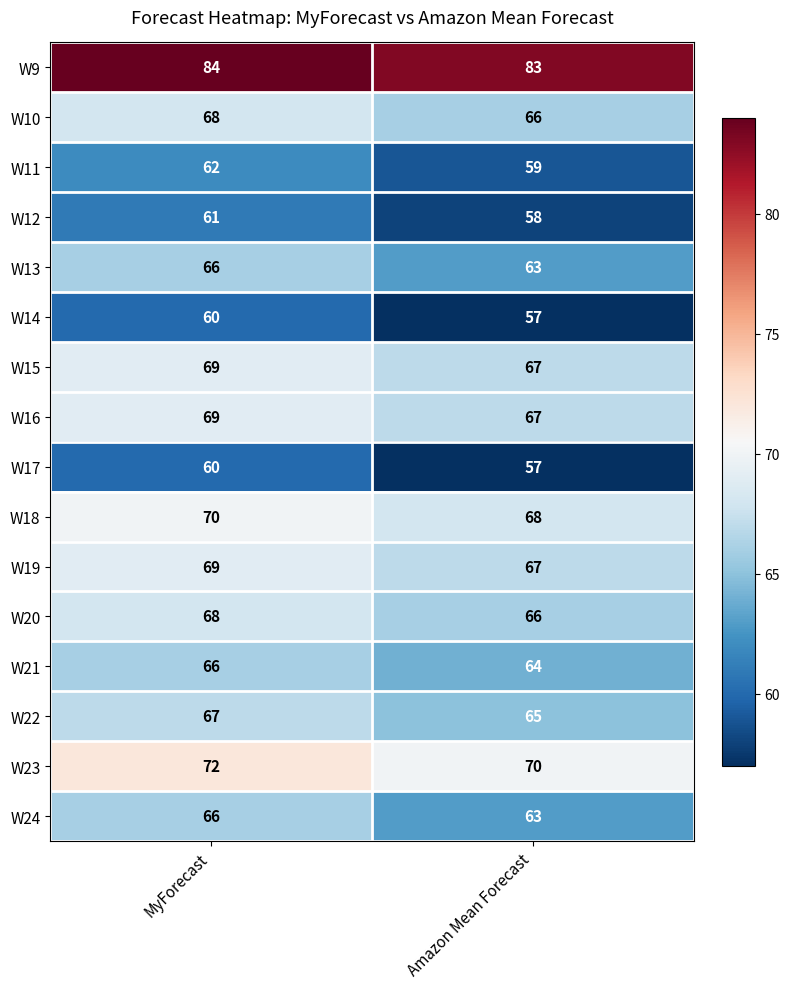

What is the spread (max minus min) of values at Amazon Mean Forecast?

26